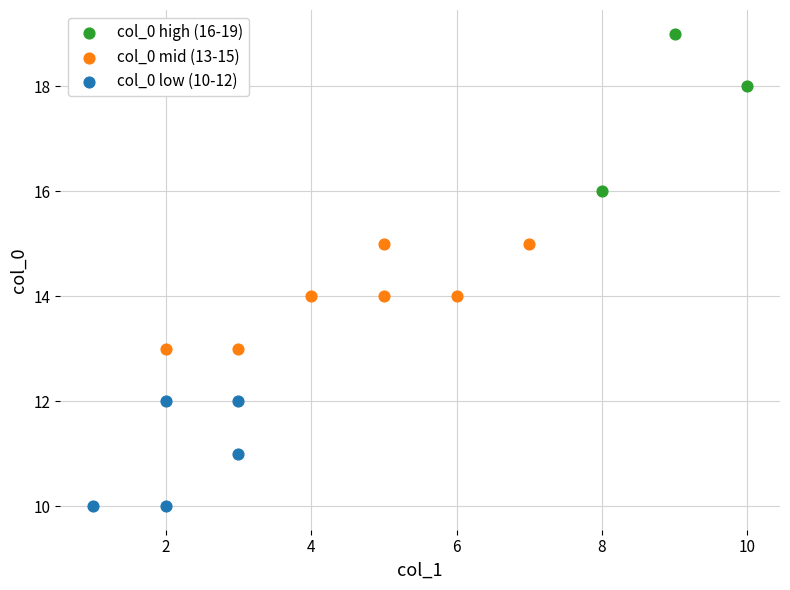

Which series has the largest Y range (max minus min)?

col_0 high (16-19)